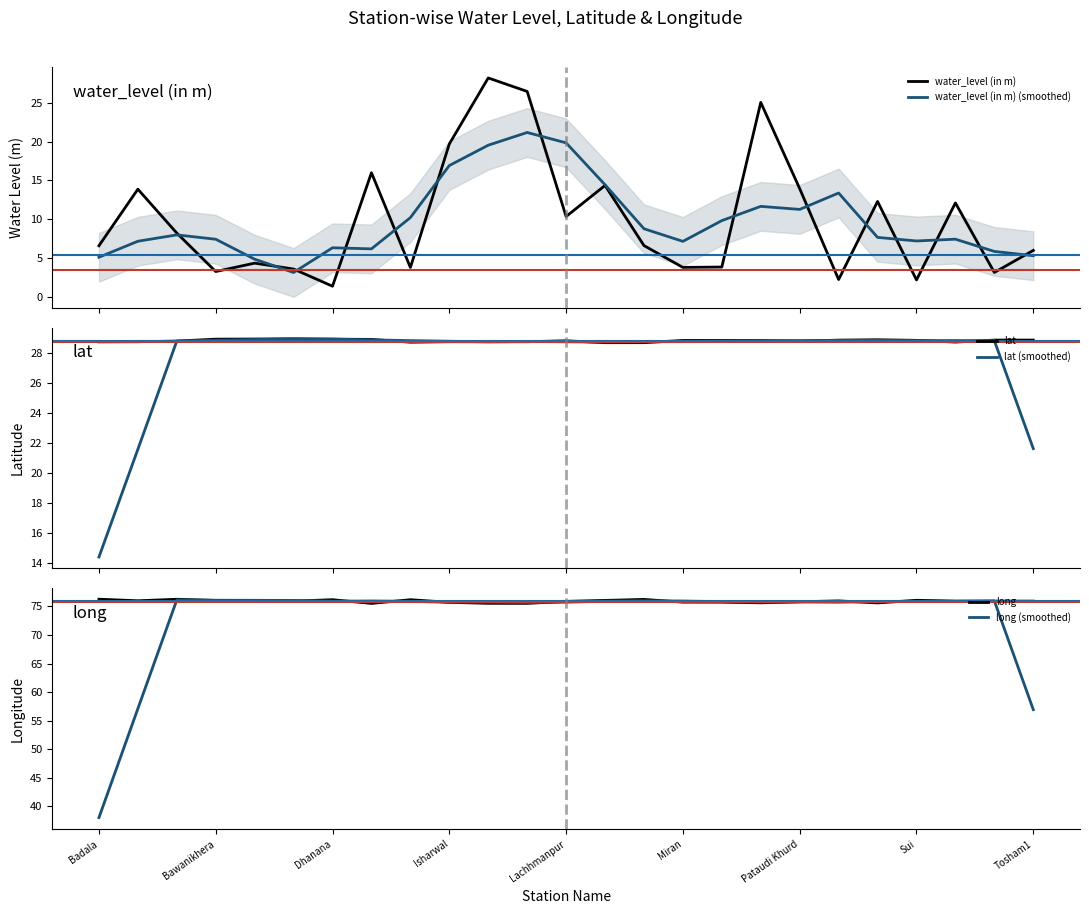

Is it true that long equals 75.8 at Pataudi Khurd?

True